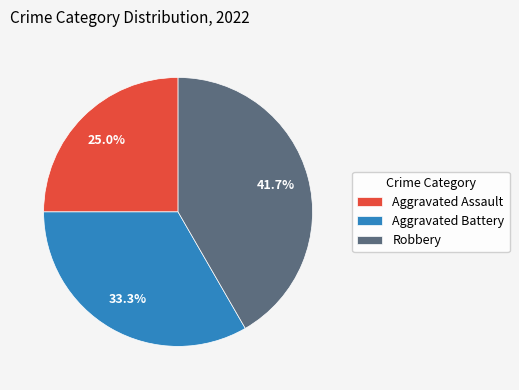

Rank the categories by value from highest to lowest.

Robbery, Aggravated Battery, Aggravated Assault